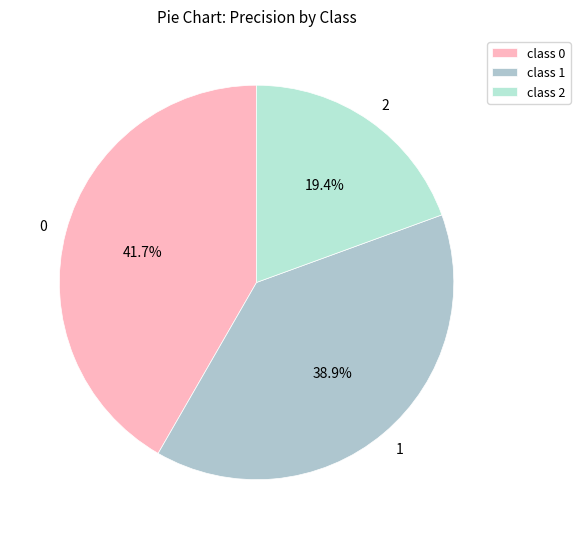

What portion of the pie excludes 1?

61.1%